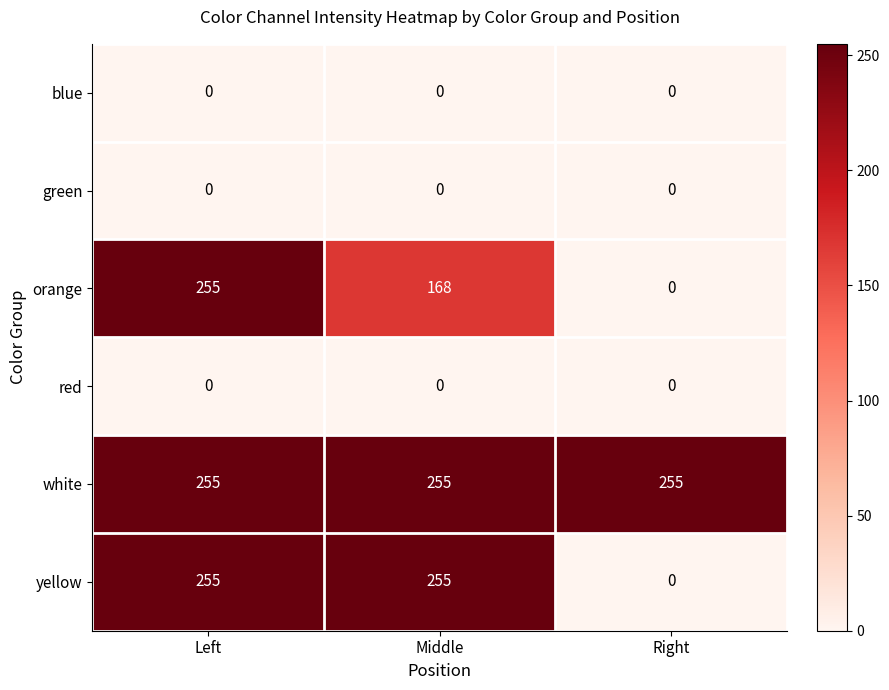

What is the difference between the highest and lowest values at Middle?

255